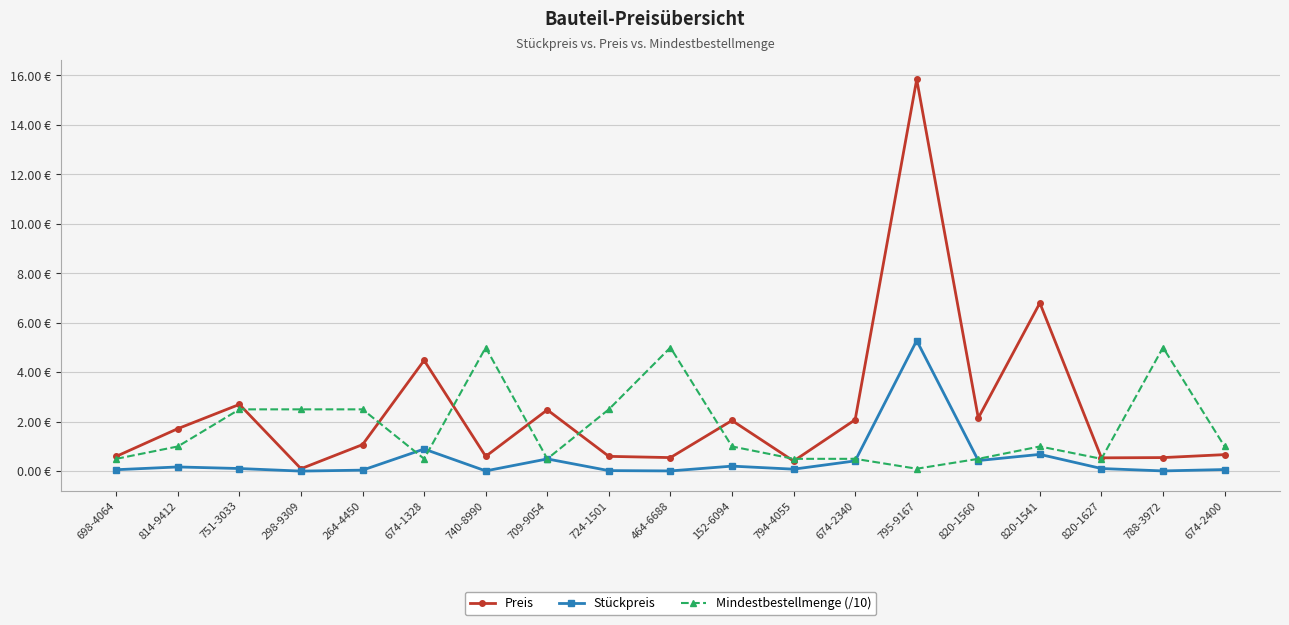

Is the value of Preis at 674-2400 greater than the value of Stückpreis at 674-2340?

Yes